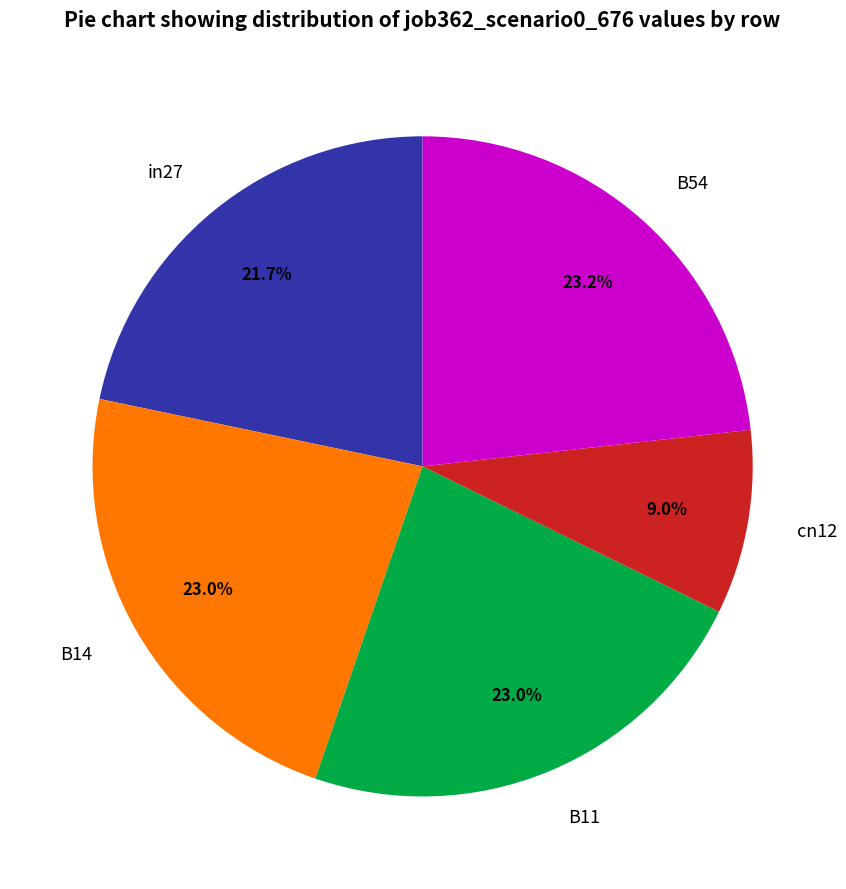

Which slice is the smallest?

cn12